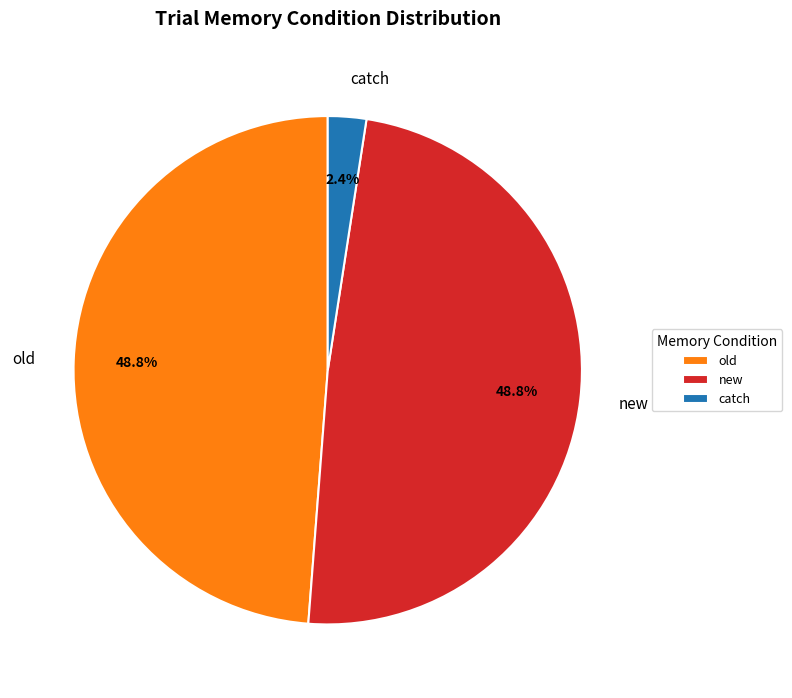

Which has a higher value, new or catch?

new